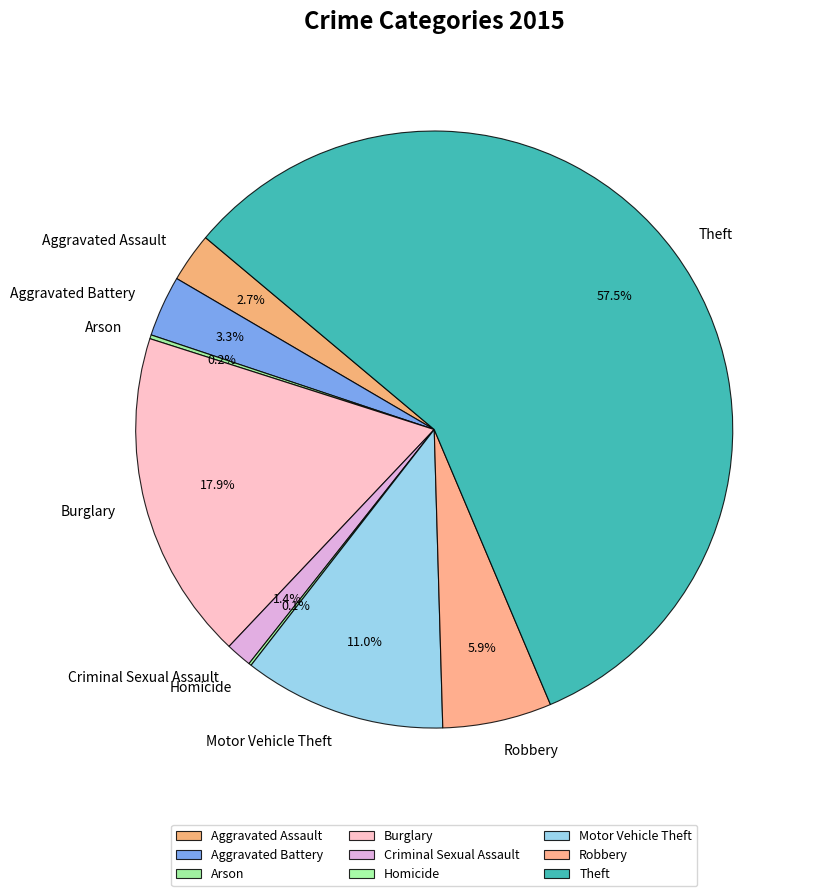

Which slice represents more than half of the pie?

Theft